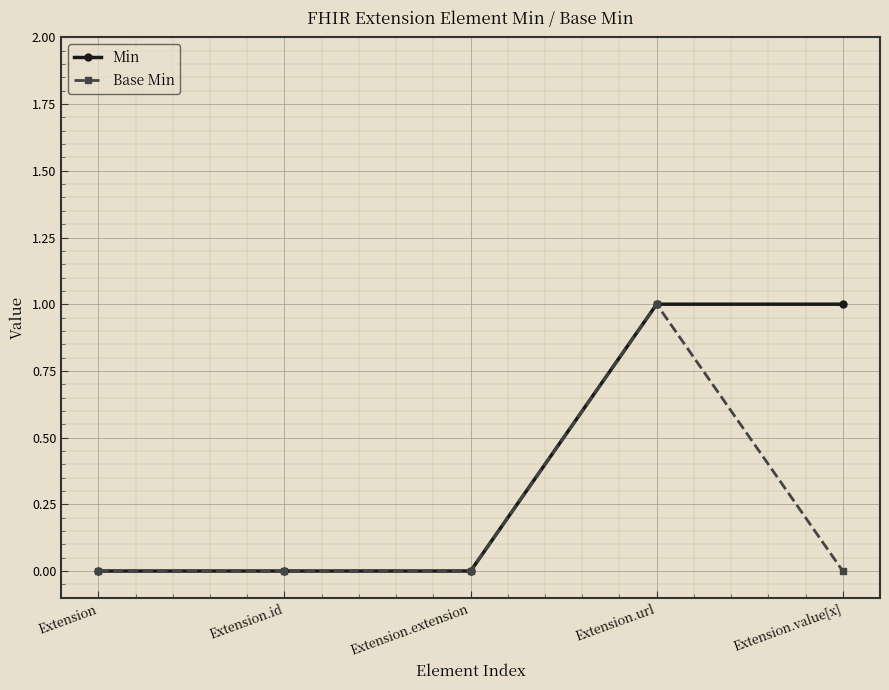

Reading right to left, what are all the values shown in this chart?

Min: Extension.value[x]=1	Extension.url=1	Extension.extension=0	Extension.id=0	Extension=0
Base Min: Extension.value[x]=0	Extension.url=1	Extension.extension=0	Extension.id=0	Extension=0